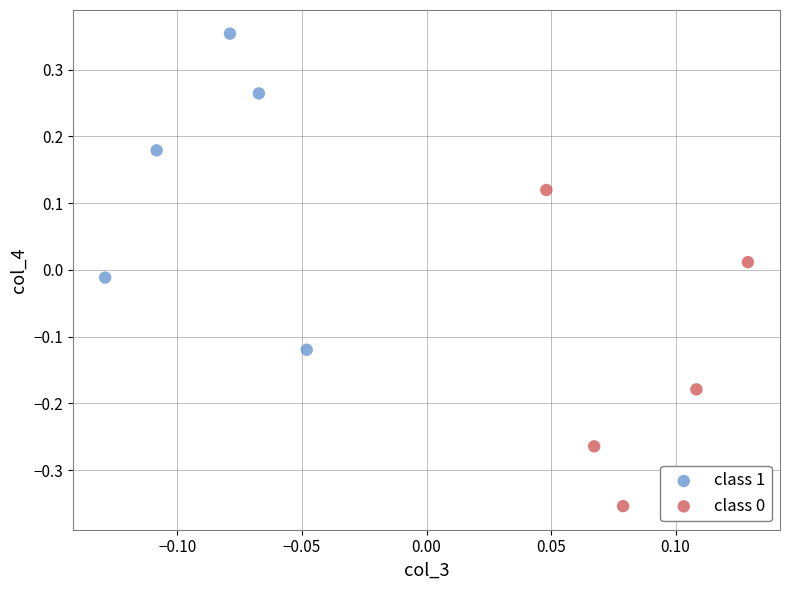

Which series contains the highest Y value?

class 1